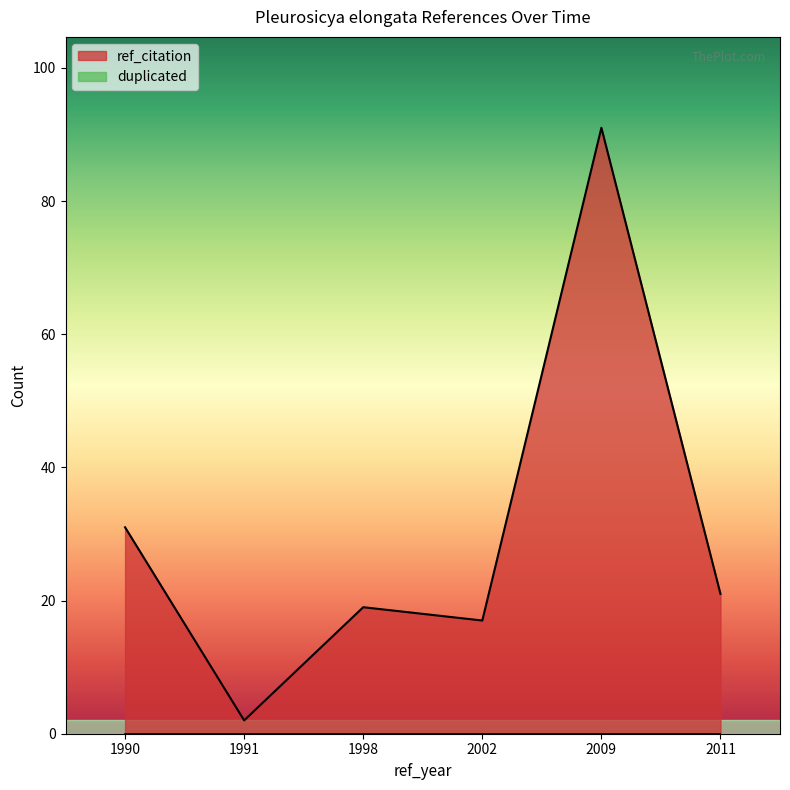

Reading left to right, list all the values displayed in this chart.

31	2	19	17	91	21